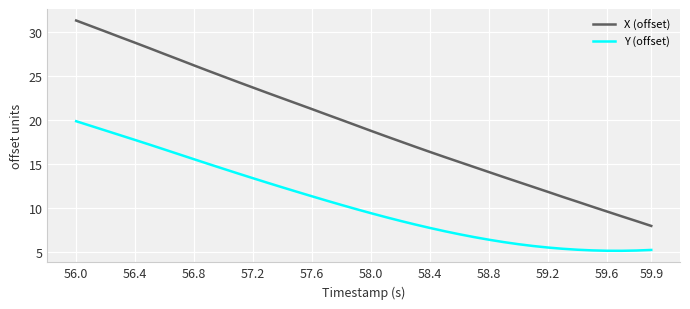

Which series has the largest total across all categories?

X (offset)